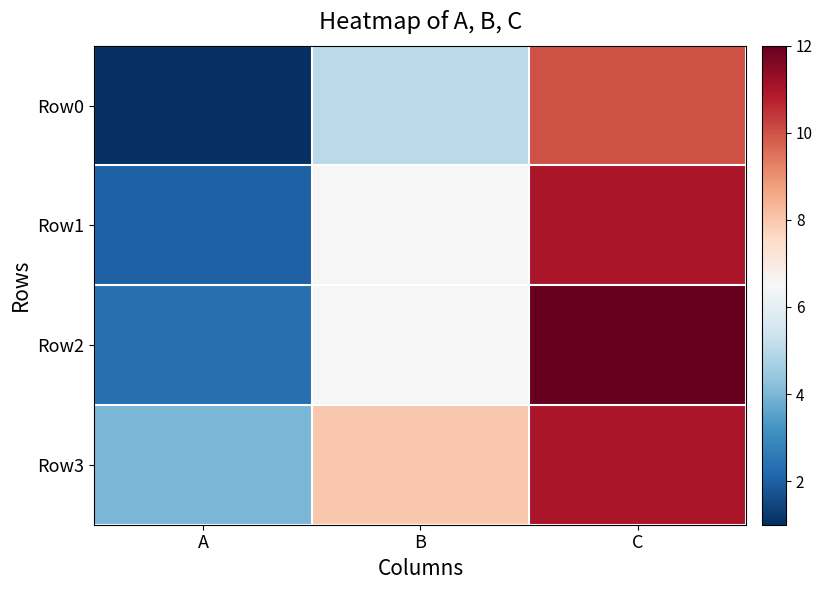

What is the maximum value shown in the chart?

12.0